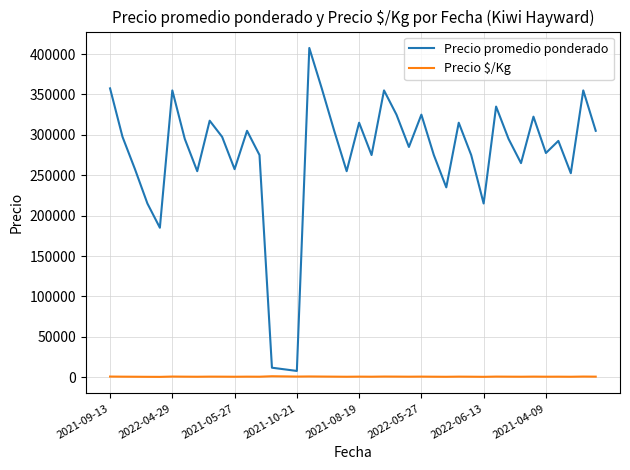

List the series in order of their overall mean, lowest first.

Precio $/Kg, Precio promedio ponderado